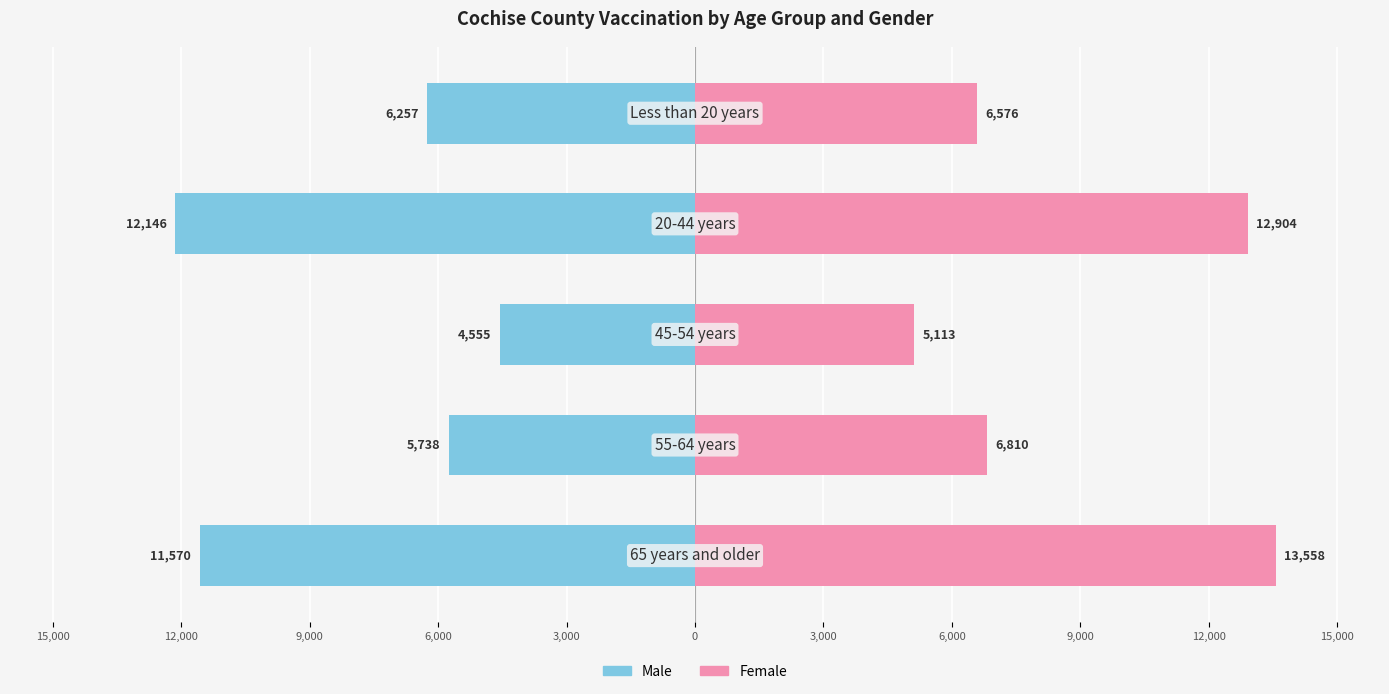

What is the difference between the highest and lowest values at 6,000?

12548